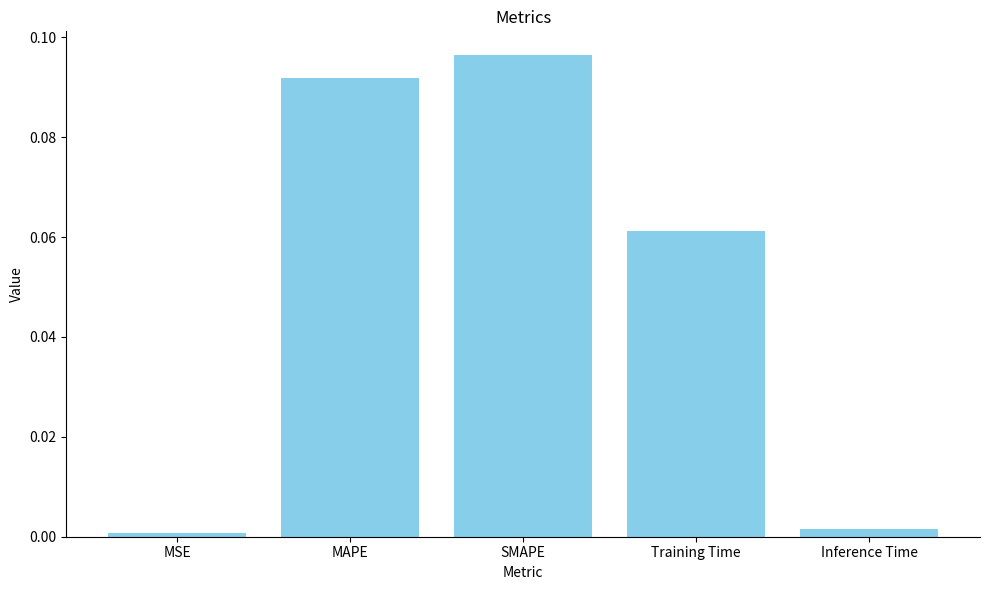

List the labels in order of value, largest first.

SMAPE, MAPE, Training Time, Inference Time, MSE